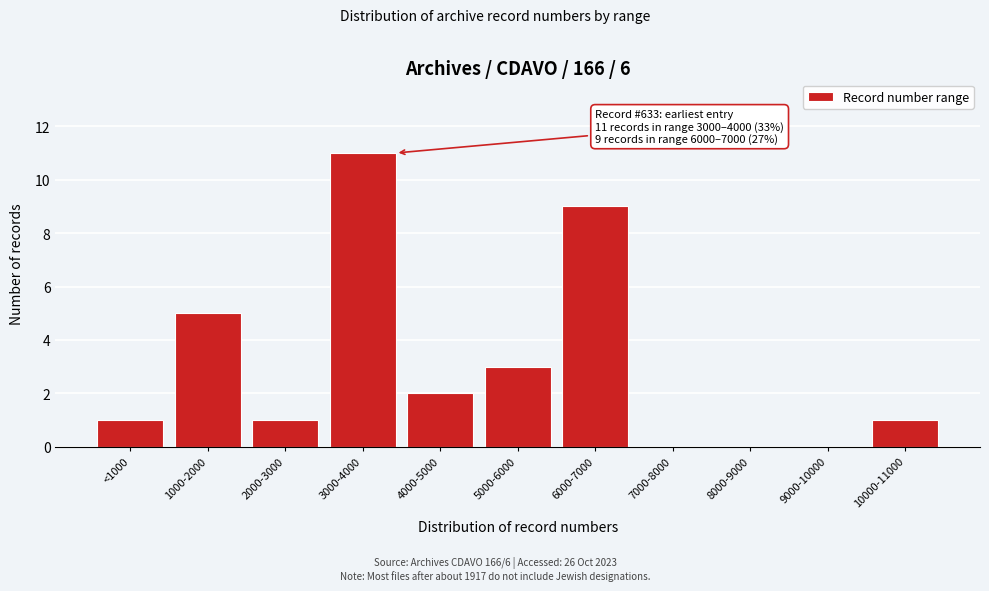

Reading left to right, list all the values displayed in this chart.

<1000=1	1000-2000=5	2000-3000=1	3000-4000=11	4000-5000=2	5000-6000=3	6000-7000=9	7000-8000=0	8000-9000=0	9000-10000=0	10000-11000=1